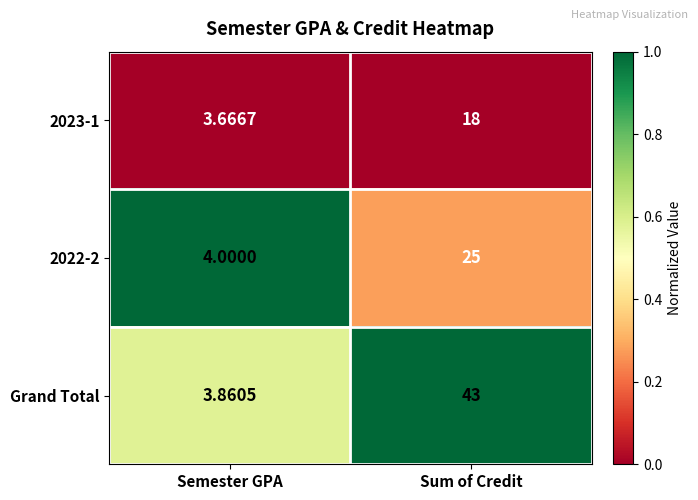

At which label is 2022-2 closest to 14?

Semester GPA